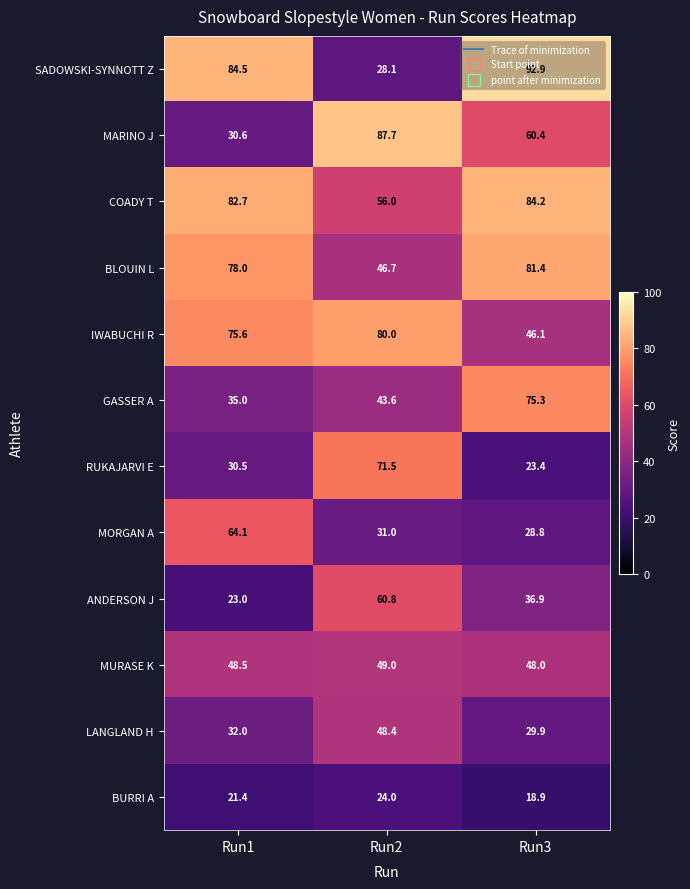

What is the maximum value shown in the chart?

92.9